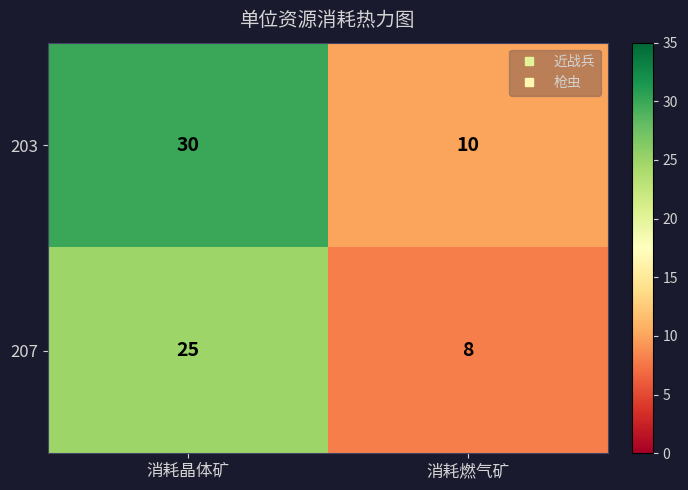

Reading left to right, what are all the values shown in this chart?

203: 30	10
207: 25	8